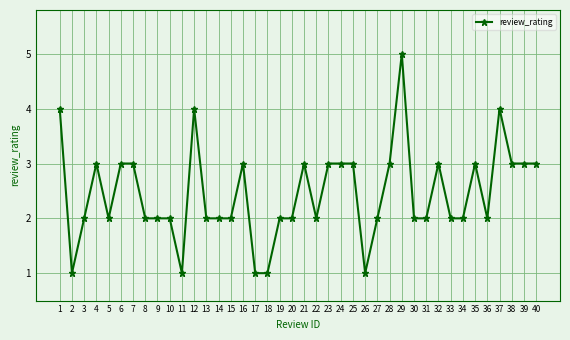

What is the greatest value displayed?

5